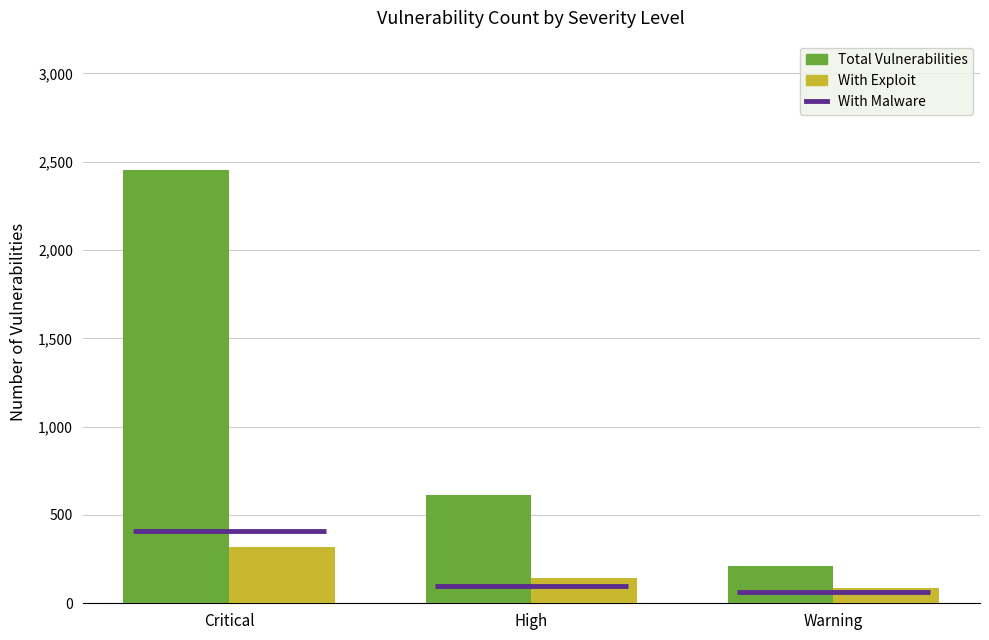

At which category is the sum across all series the highest?

Critical